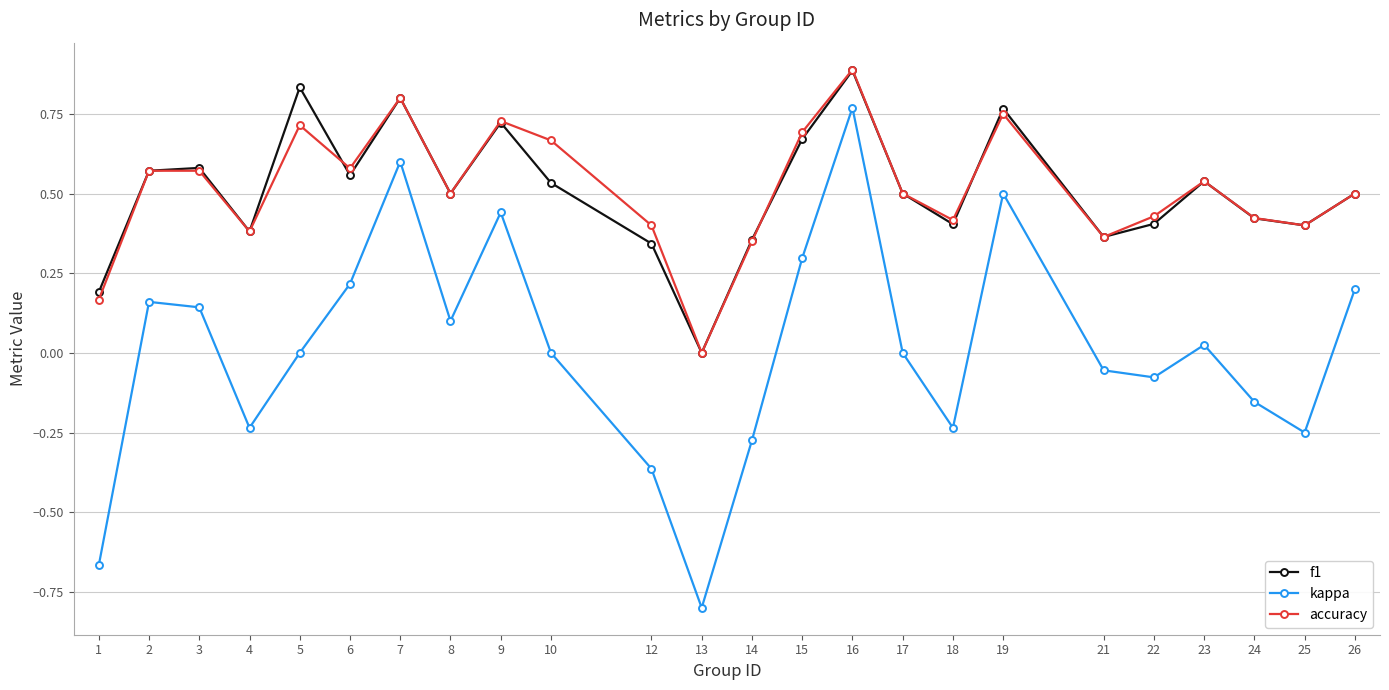

Does the chart have visible grid lines?

Yes